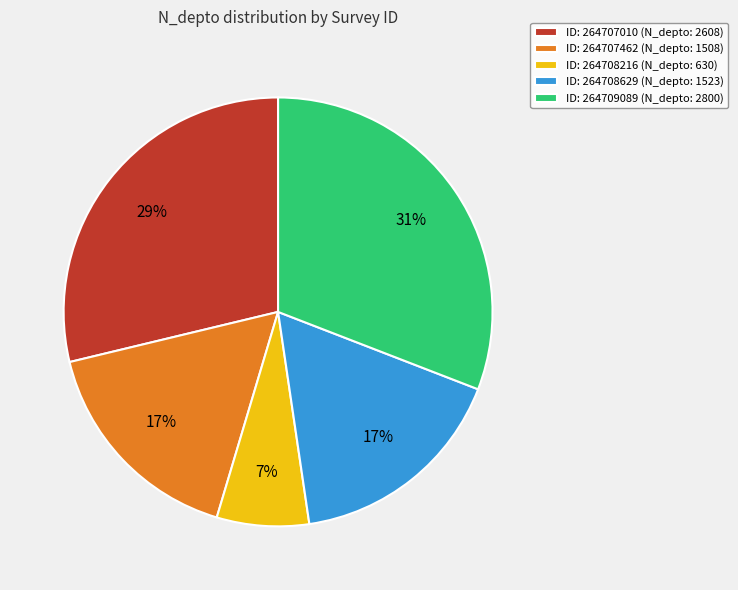

Combined, do ID: 264707462 (N_depto: 1508) and ID: 264708216 (N_depto: 630) account for over 50%?

No